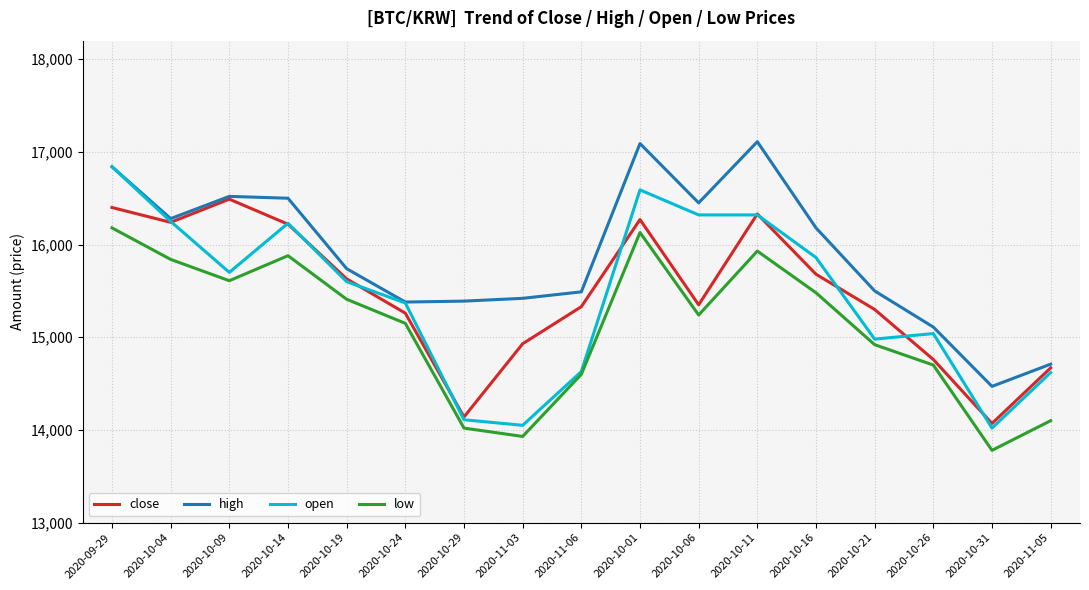

Rank the series by their maximum value, from lowest to highest.

low, close, open, high